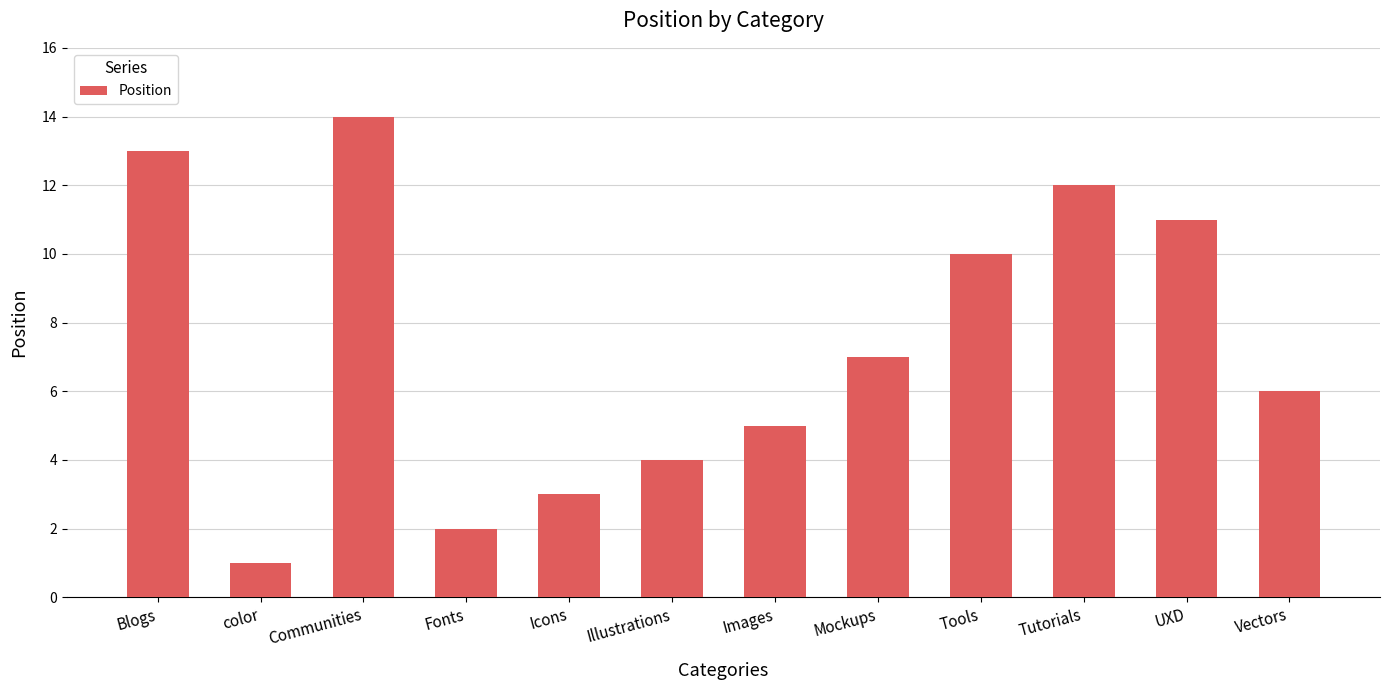

List the labels in order of value, largest first.

Communities, Blogs, Tutorials, UXD, Tools, Mockups, Vectors, Images, Illustrations, Icons, Fonts, color